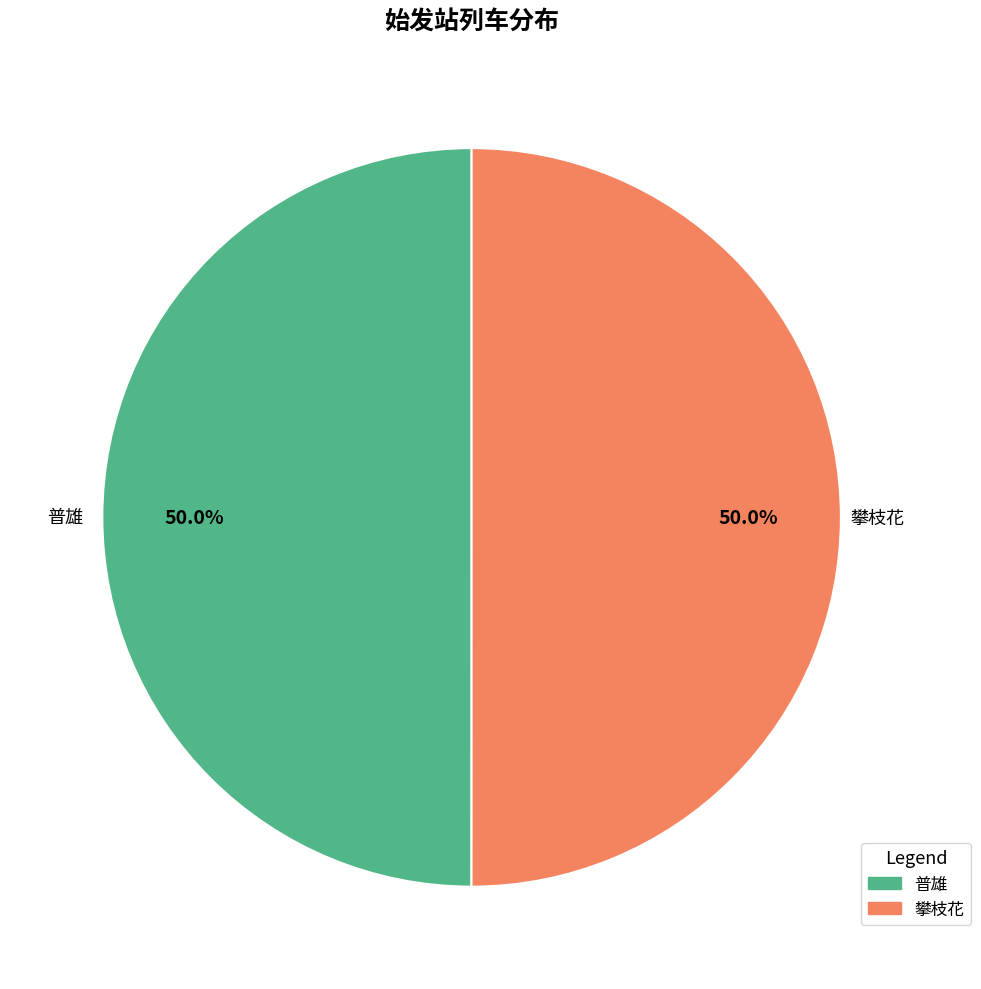

What percentage is the 攀枝花 slice, to the nearest percent?

50%